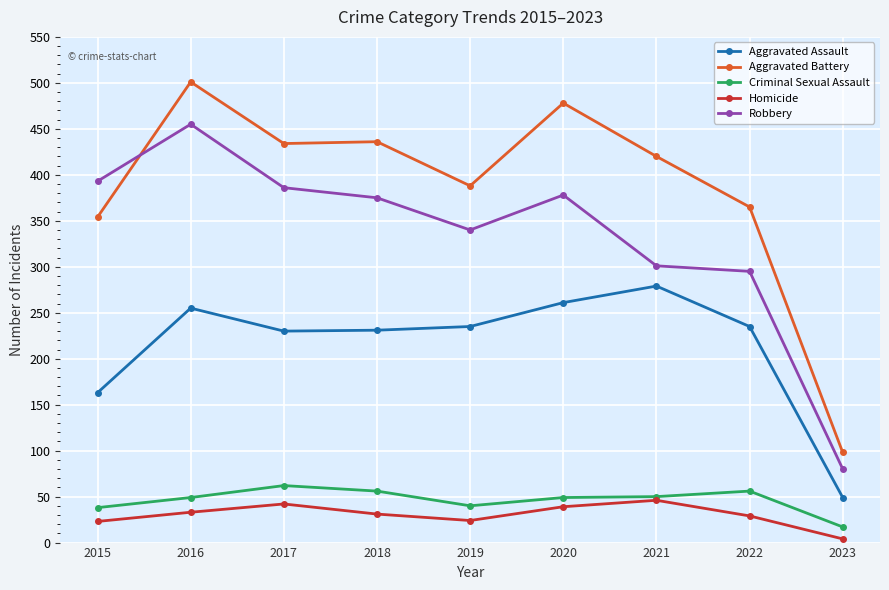

Where is the first local maximum for Robbery?

2016